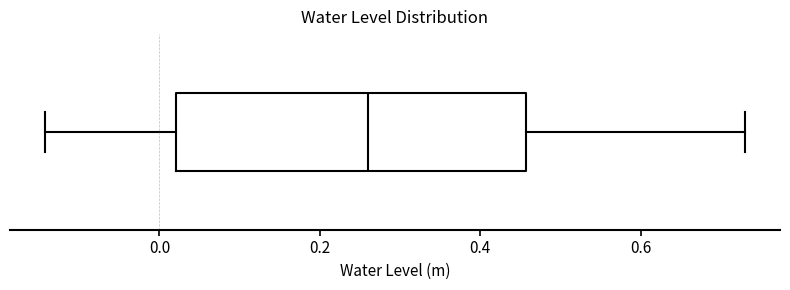

Where is the right edge of the box on the x-axis? The values are not printed on the chart, so give them approximately, as read against the axis.

0.46